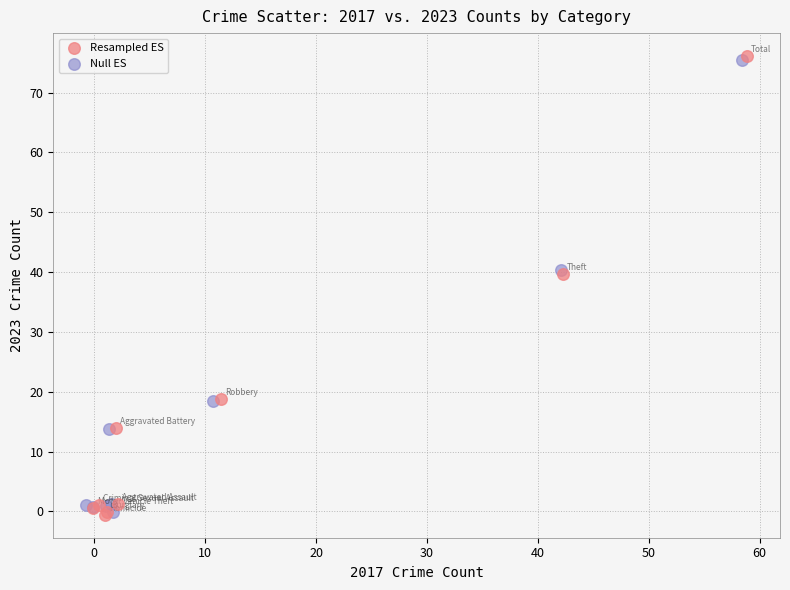

What are all the series names shown in the legend?

Resampled ES, Null ES